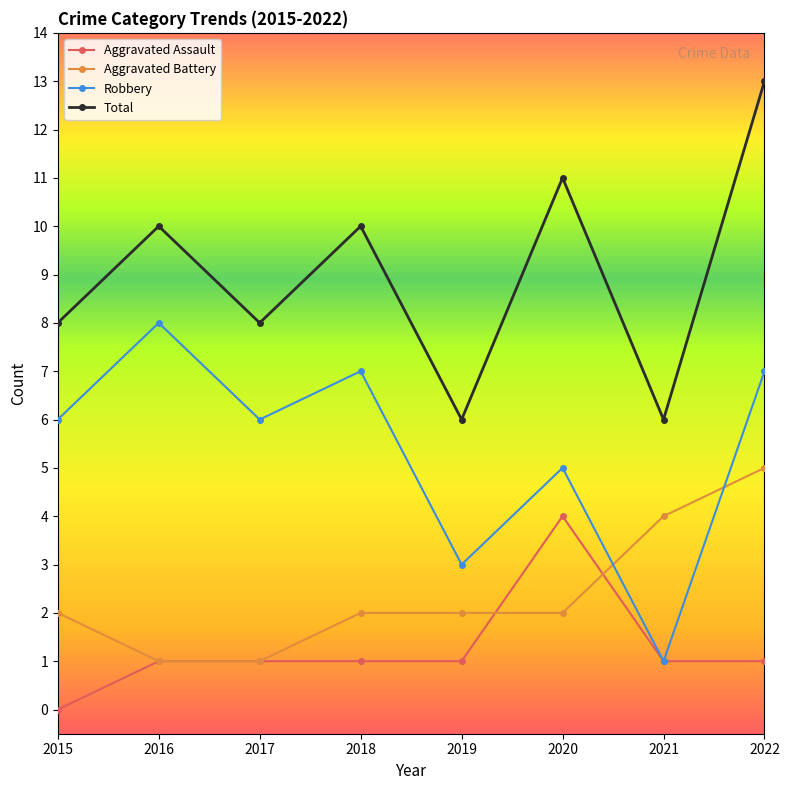

True or false: Aggravated Assault has a value of 4 at 2020.

True